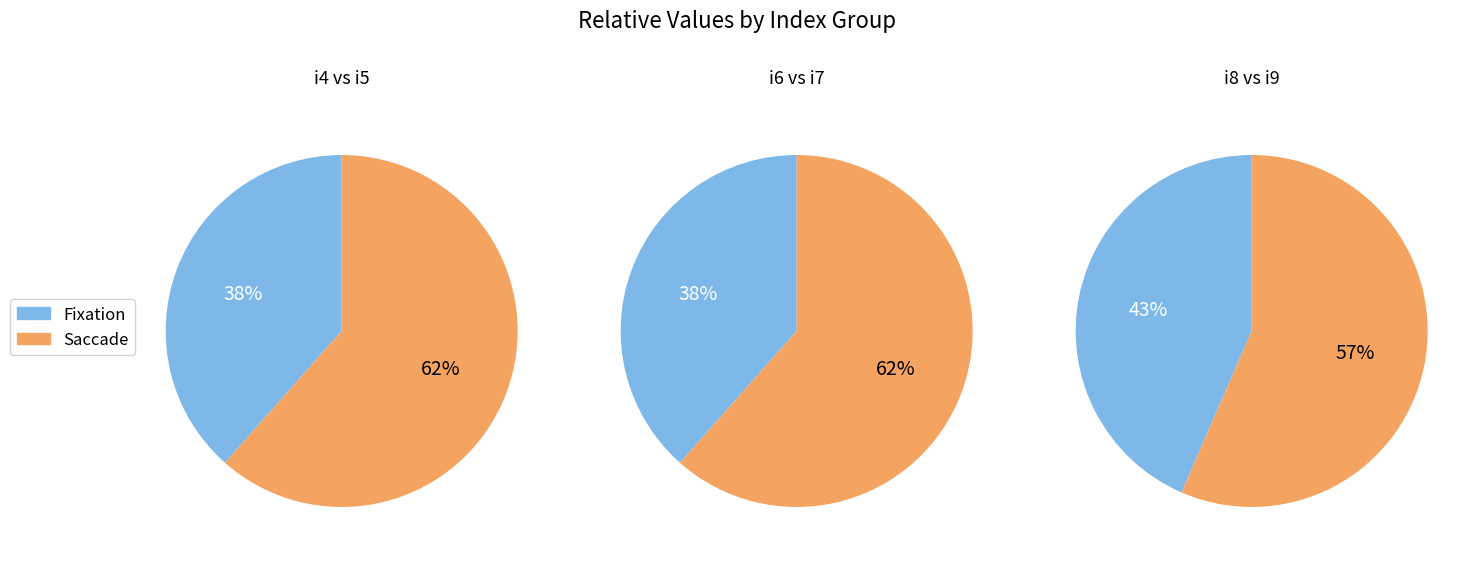

Which has a higher value, i9 or i8?

i9